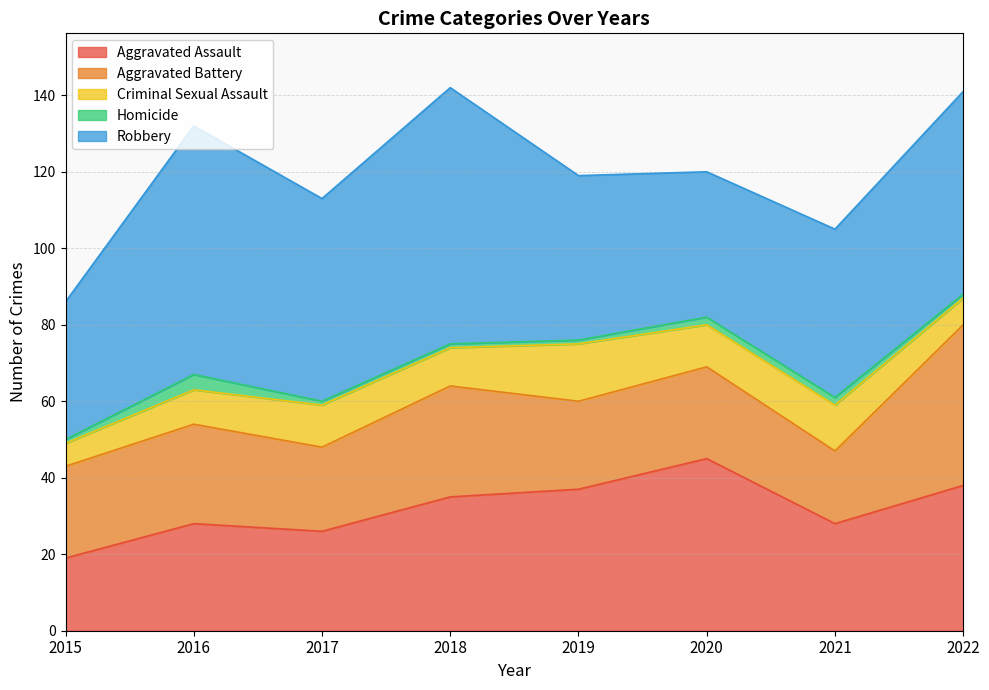

What is the difference between the second highest and second lowest values in the Criminal Sexual Assault series?

5